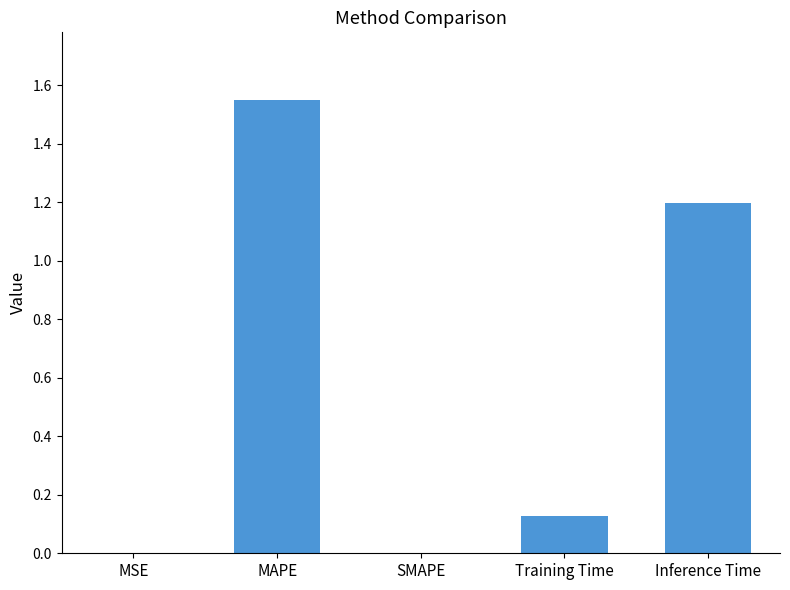

Which label corresponds to the largest value in the chart?

MAPE